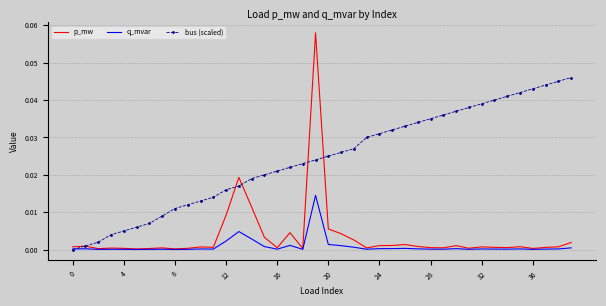

List the series in order of their peak value, highest first.

p_mw, bus (scaled), q_mvar